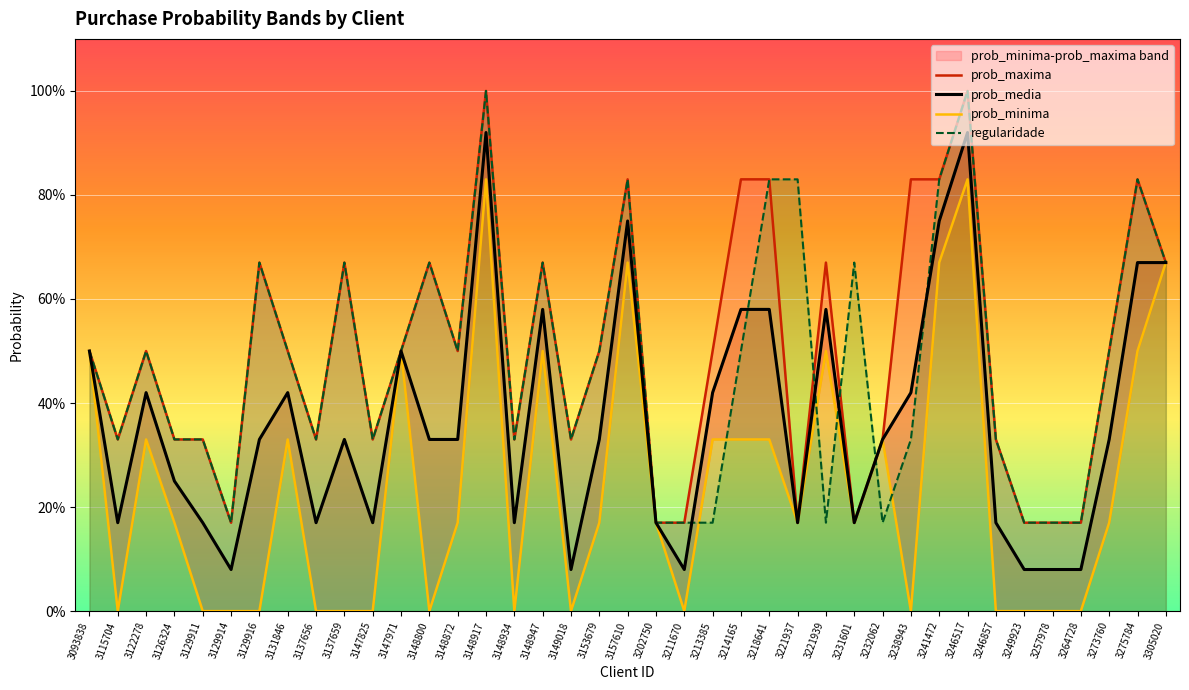

At how many categories does at least one series exceed 0?

39